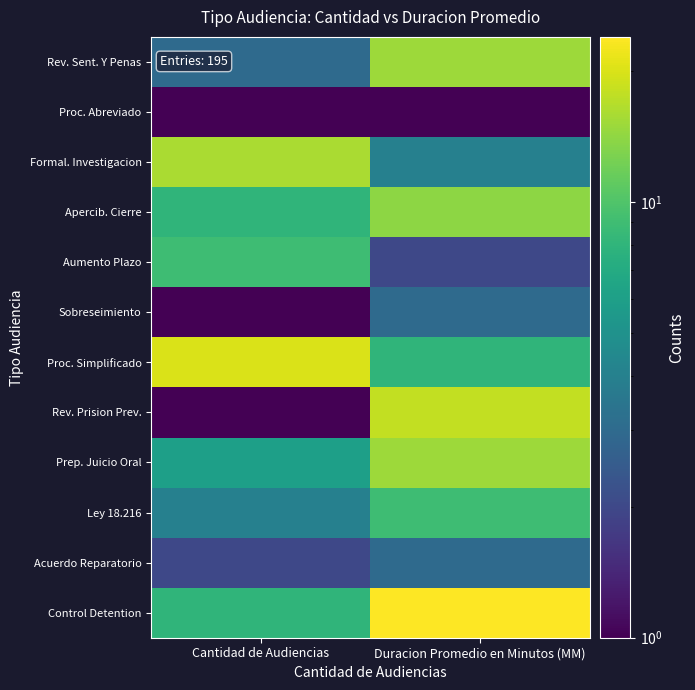

At Duracion Promedio en Minutos (MM), list the series in order from largest to smallest.

Control Detention, Rev. Prision Prev., Rev. Sent. Y Penas, Prep. Juicio Oral, Apercib. Cierre, Ley 18.216, Proc. Simplificado, Formal. Investigacion, Sobreseimiento, Acuerdo Reparatorio, Aumento Plazo, Proc. Abreviado